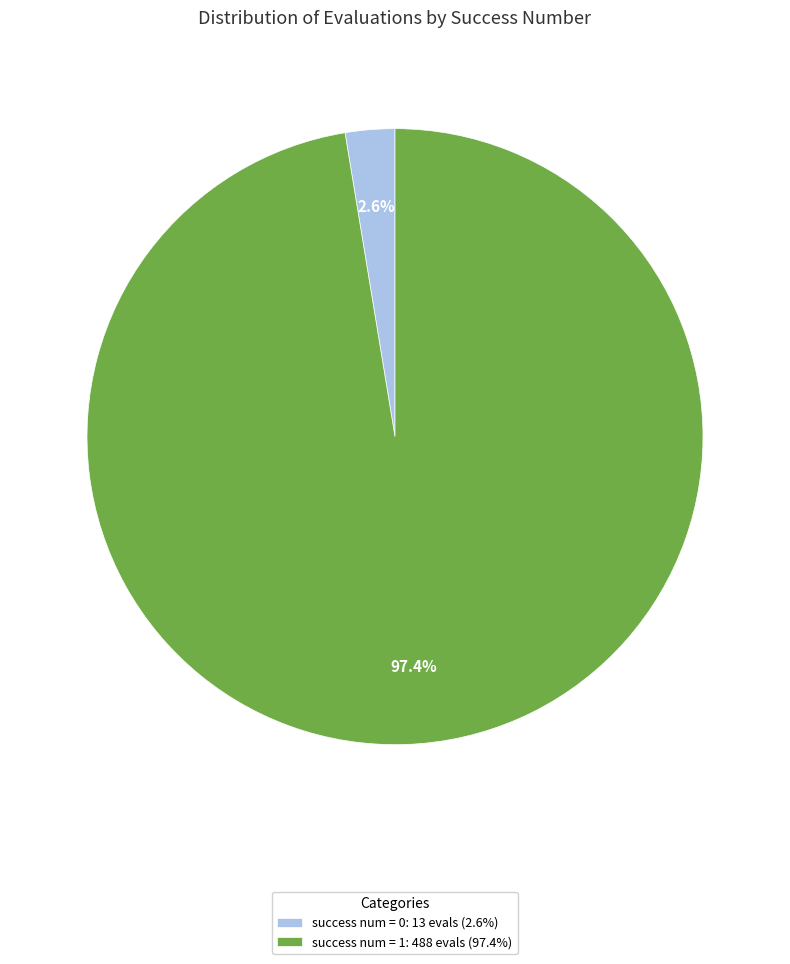

How many slices are in this pie chart?

2